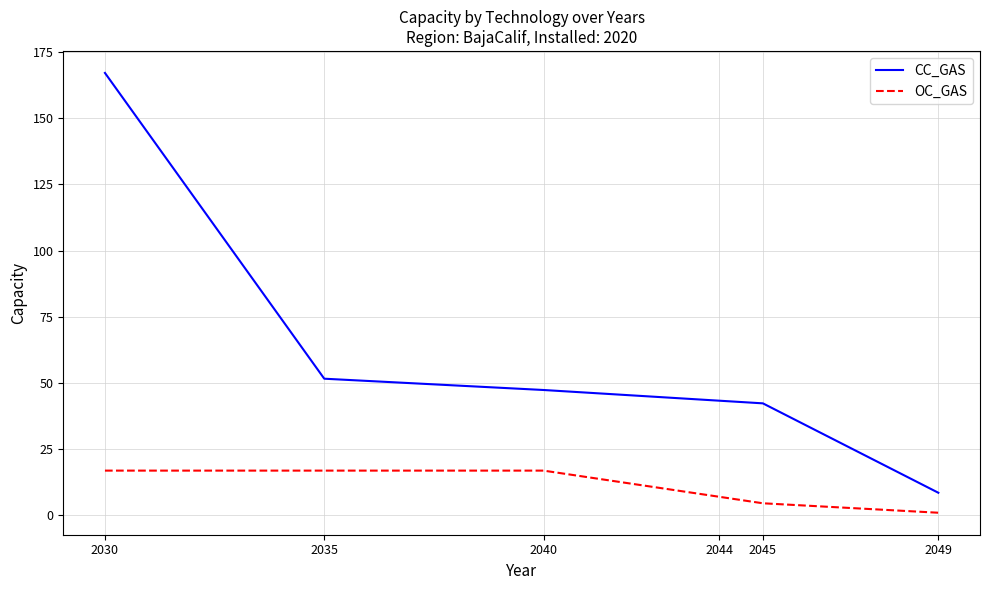

True or false: OC_GAS has a value of 4.5 at 2045.

True